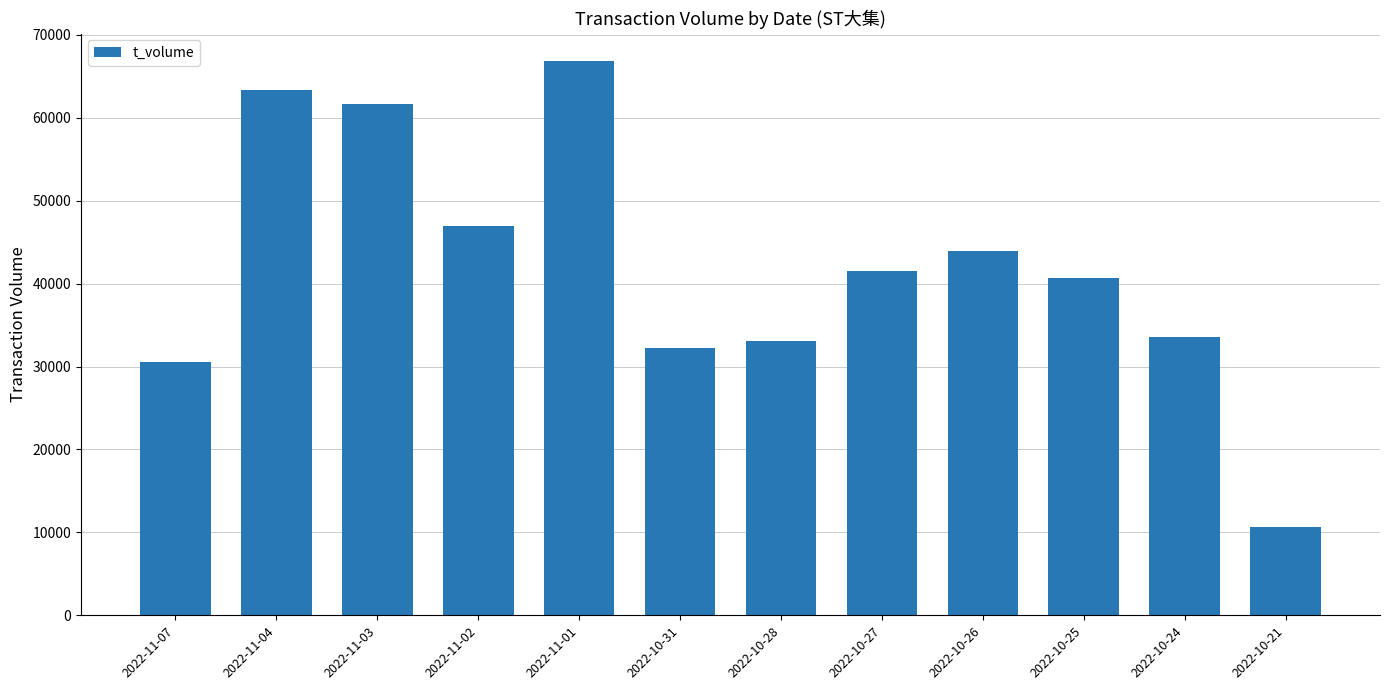

Approximately how many times larger is the value at 2022-10-25 compared to 2022-10-31?

1.3